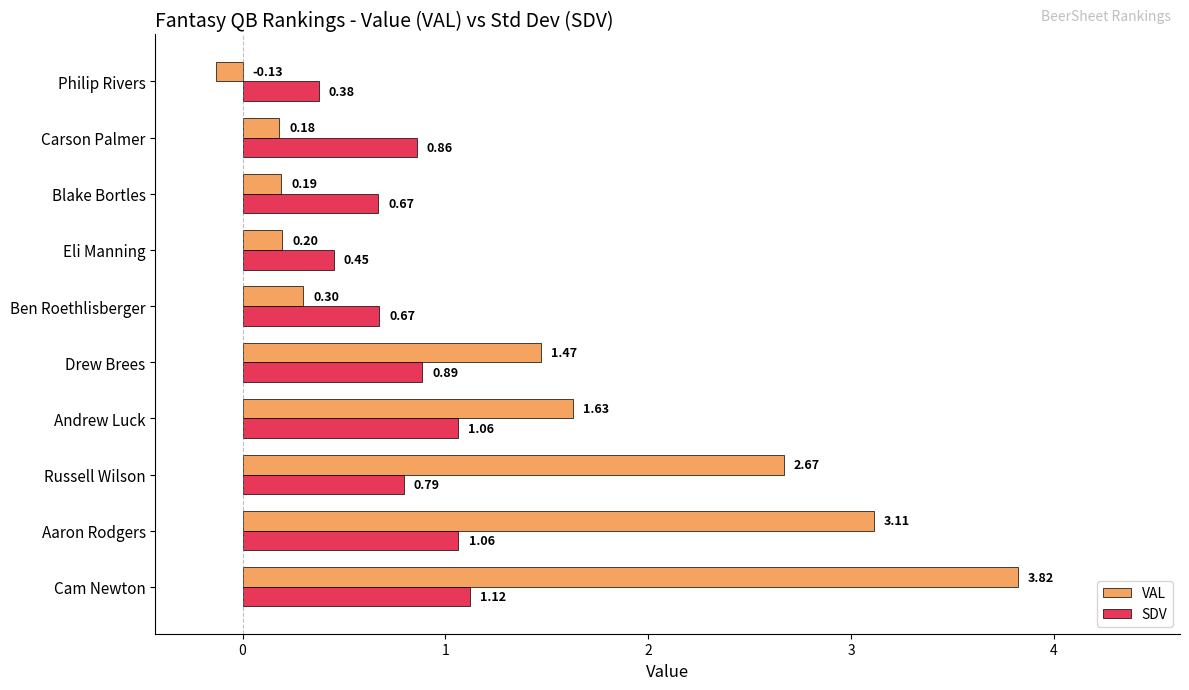

What is the difference between the highest and lowest values at Aaron Rodgers?

2.0